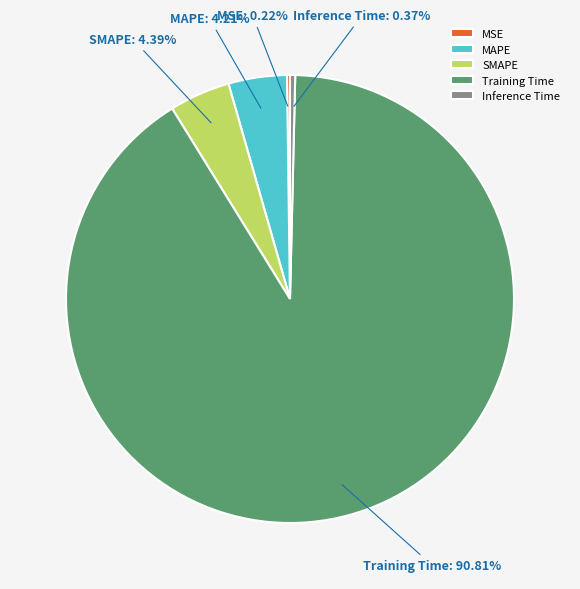

Do MAPE and SMAPE together represent more than half of the pie?

No